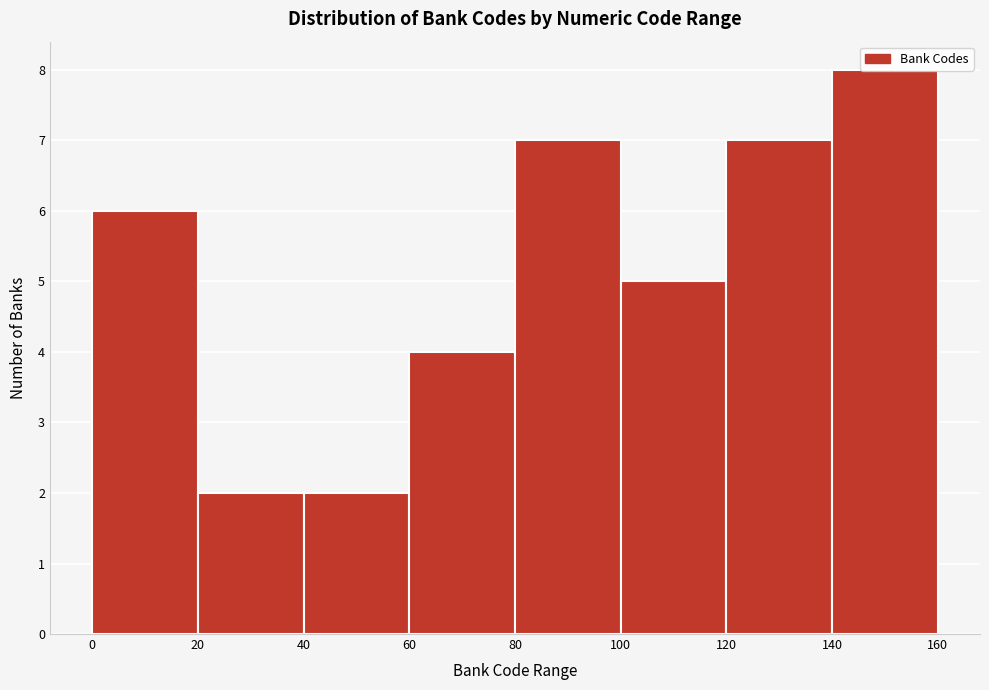

Which range on the x-axis has the tallest bar?

140 to 160